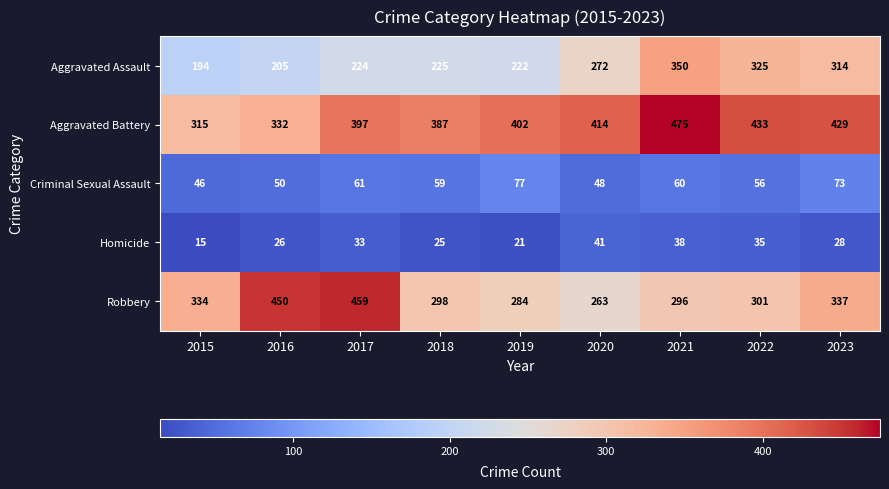

List the labels in order of Criminal Sexual Assault value, largest first.

2019, 2023, 2017, 2021, 2018, 2022, 2016, 2020, 2015